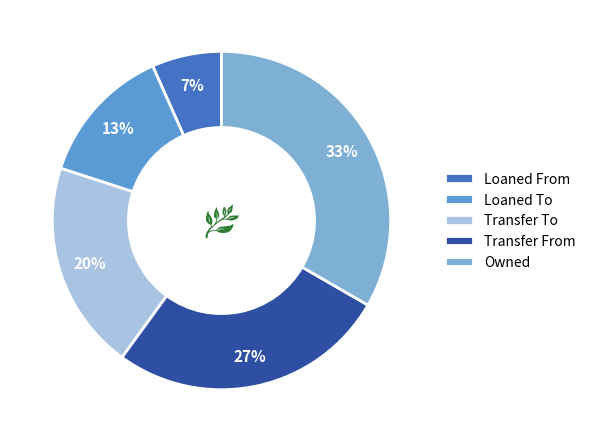

Combined, do Transfer To and Transfer From account for over 50%?

No